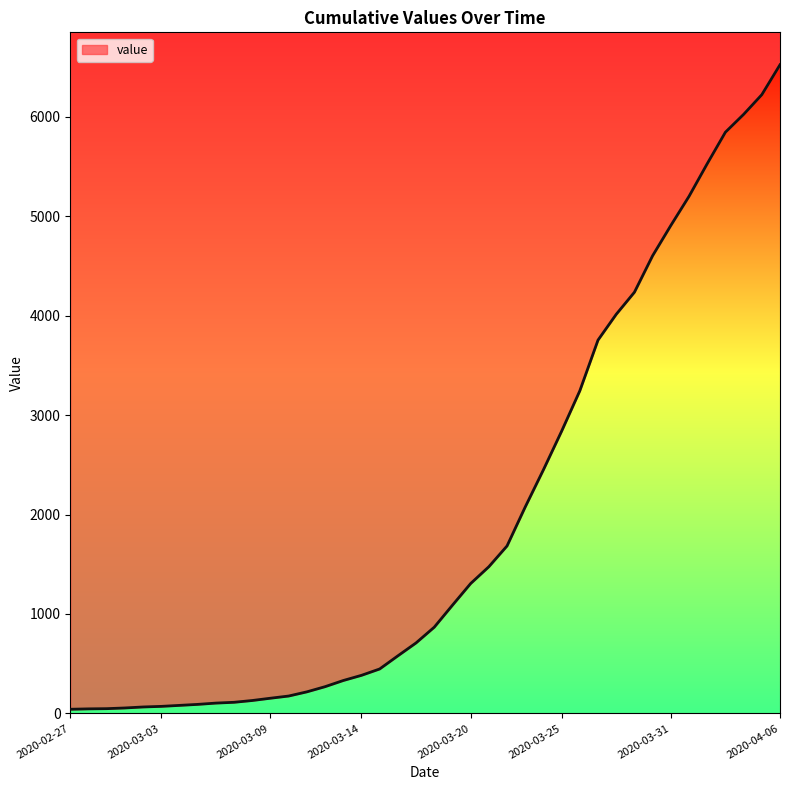

How many series are shown in this chart?

1